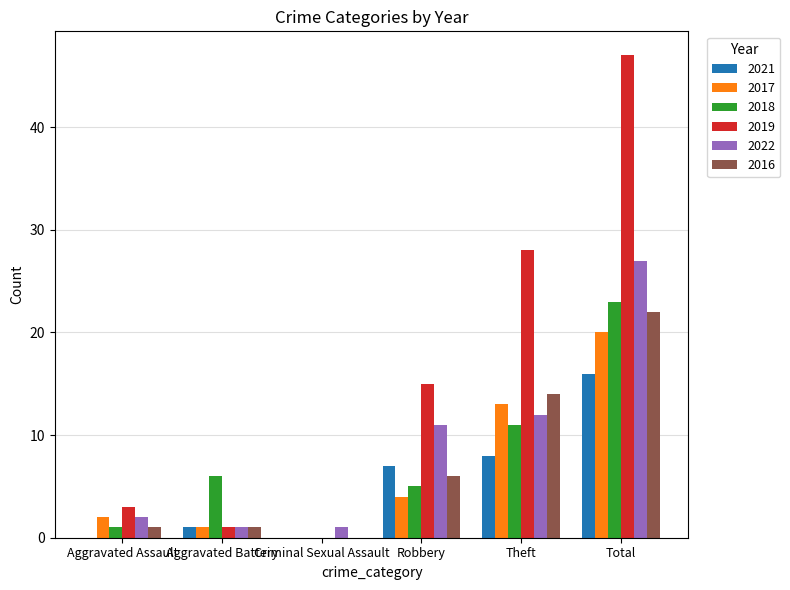

Which series changed the most between Aggravated Assault and Robbery?

2019